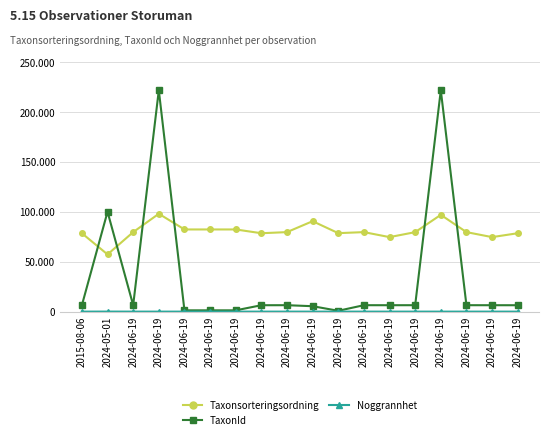

Reading left to right, list all the values displayed in this chart.

Taxonsorteringsordning: 78569	57369	79713	98115	82388	82388	82388	78604	79720	90674	78686	79714	74710	79685	97048	79714	74710	78604
TaxonId: 6458	100110	6461	221952	1312	1312	1312	6425	6463	5447	864	6462	6440	6458	221945	6462	6440	6425
Noggrannhet: 10	50	10	10	10	10	10	10	10	10	10	10	10	10	10	10	10	10